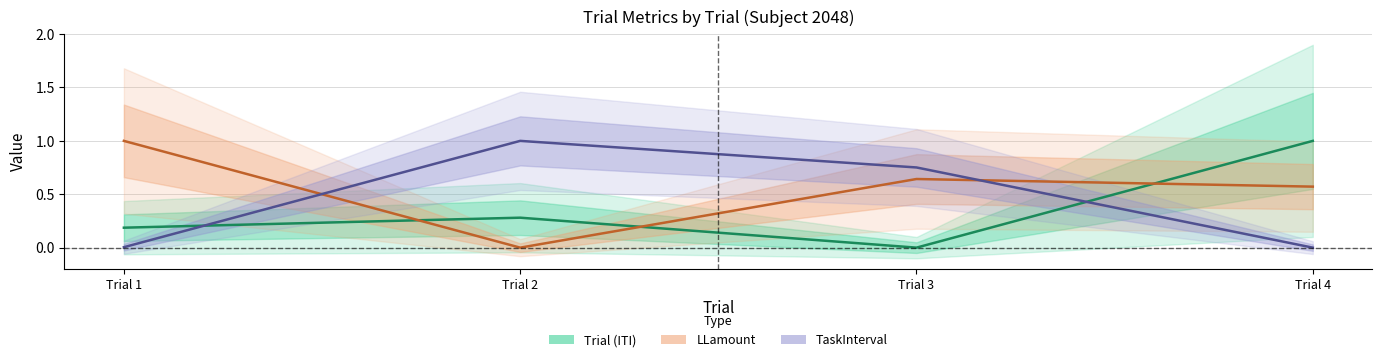

Which series has the widest spread of values?

ITI